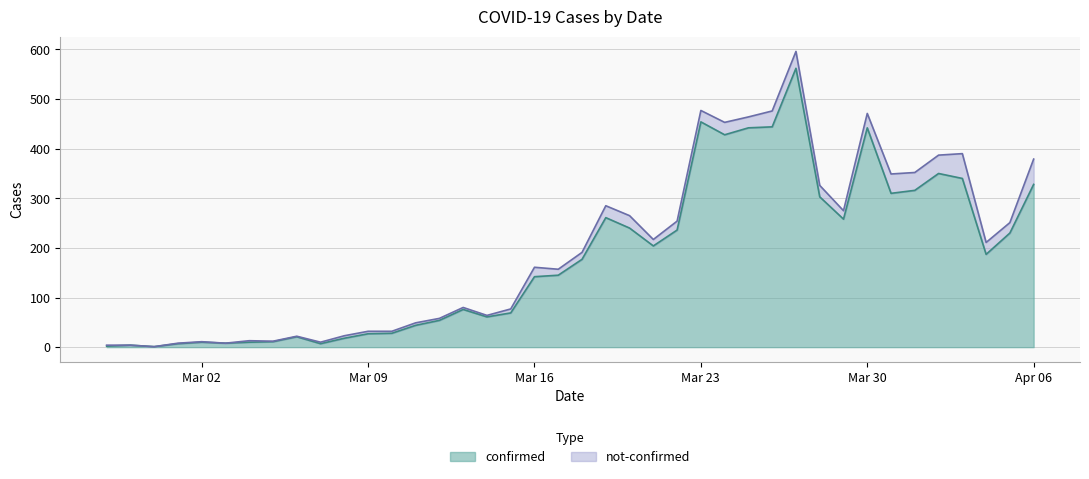

At which label is the value closest to 281?

2020-03-19